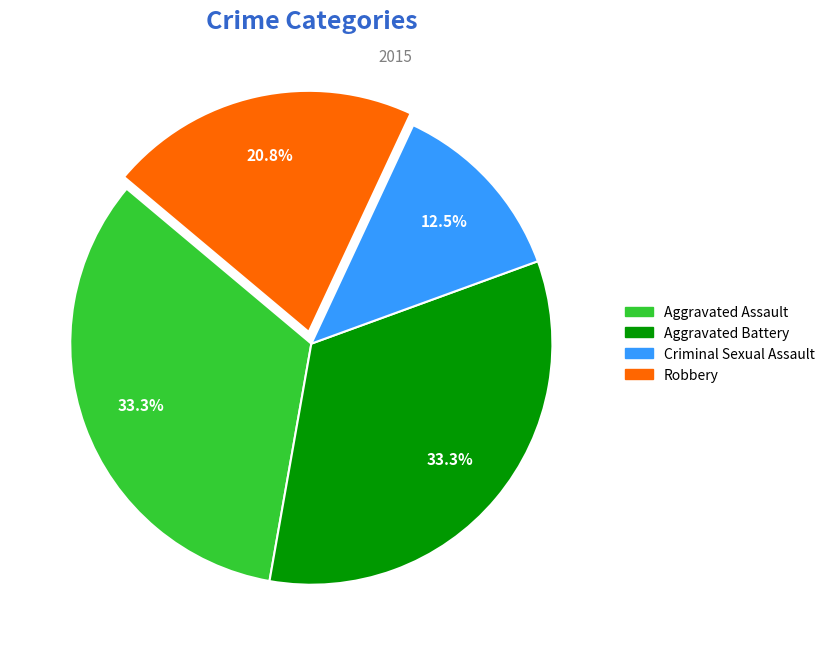

Does Robbery represent more than half of the total?

No